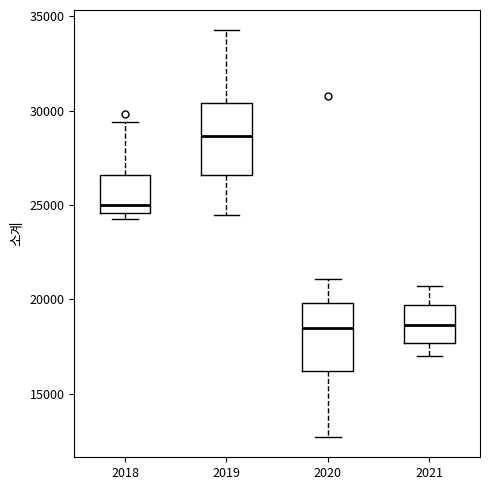

Reading left to right, transcribe this box plot: for each box, give where its median line is, the range the box spans, and where its two whiskers end, as read against the y-axis. The values are not printed on the chart, so give them approximately, as read against the axis.

2018: median 25000, box 24500 to 26500, whiskers 24000 to 29500
2019: median 28500, box 26500 to 30500, whiskers 24500 to 34500
2020: median 18500, box 16000 to 20000, whiskers 12500 to 21000
2021: median 18500, box 17500 to 19500, whiskers 17000 to 20500